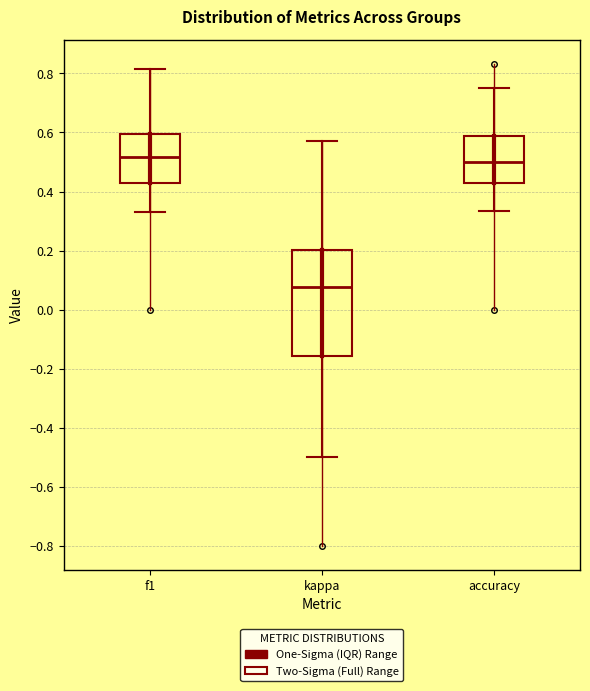

Where does the upper whisker of the box for accuracy end on the y-axis? The values are not printed on the chart, so give them approximately, as read against the axis.

0.76